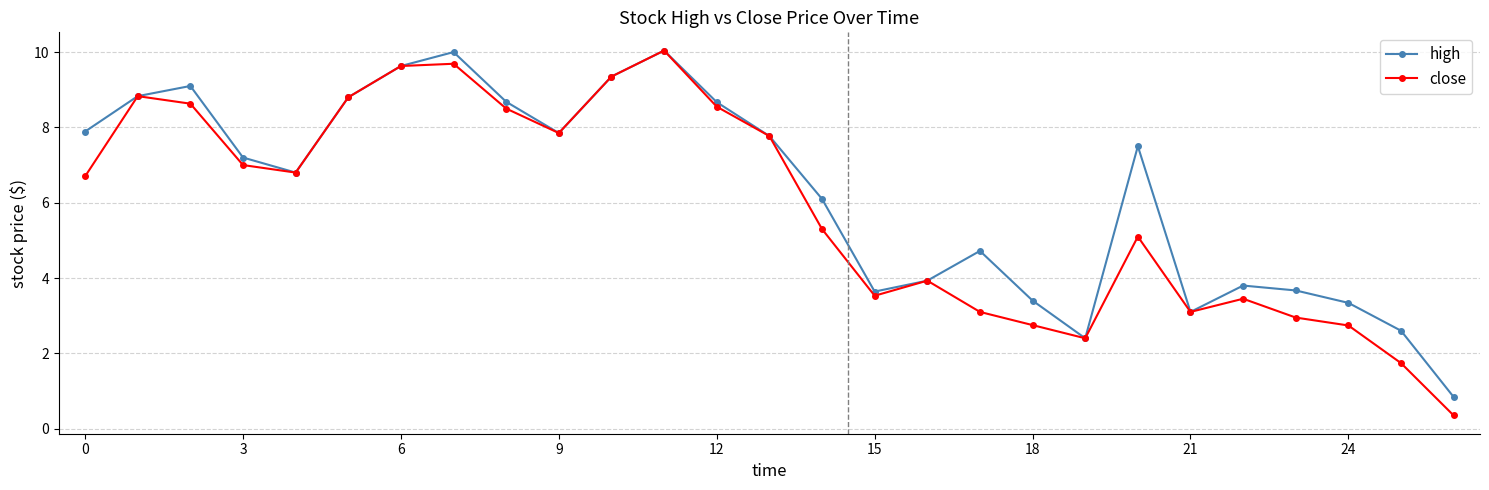

What is the greatest value displayed?

10.0